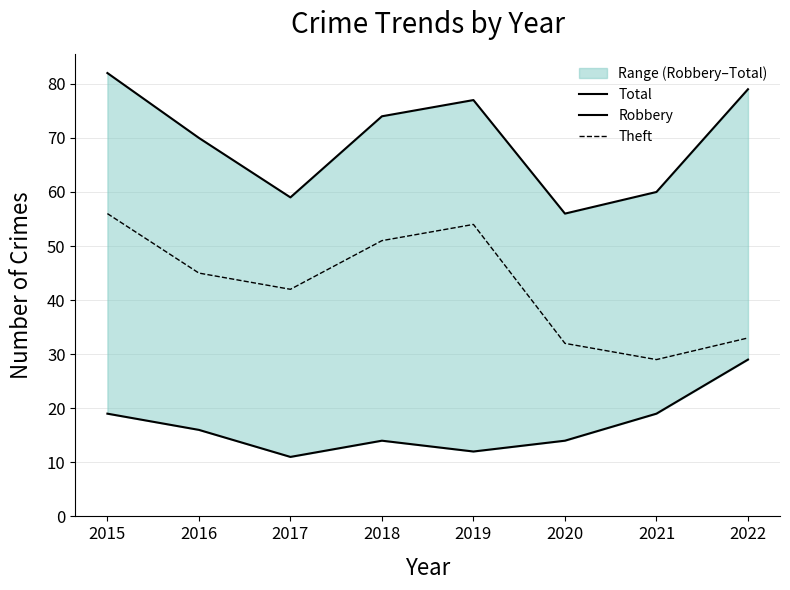

Reading left to right, transcribe all the data shown in this chart.

Total: 82	70	59	74	77	56	60	79
Robbery: 19	16	11	14	12	14	19	29
Theft: 56	45	42	51	54	32	29	33